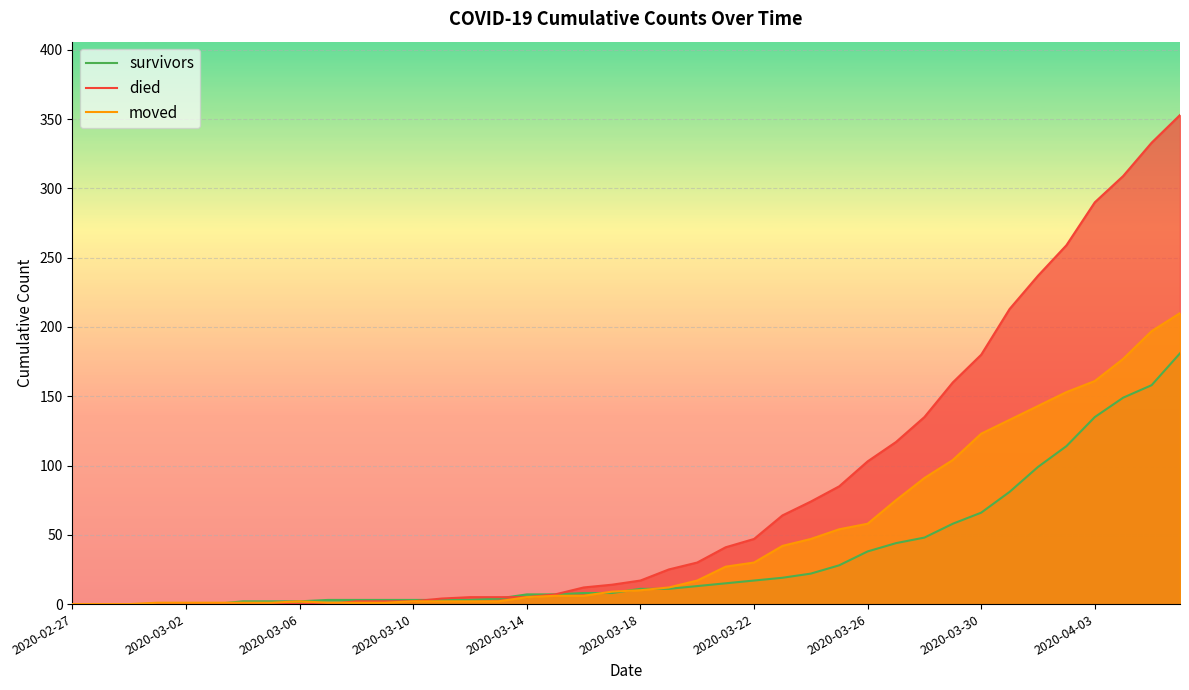

How many data points in survivors are less than 11?

20